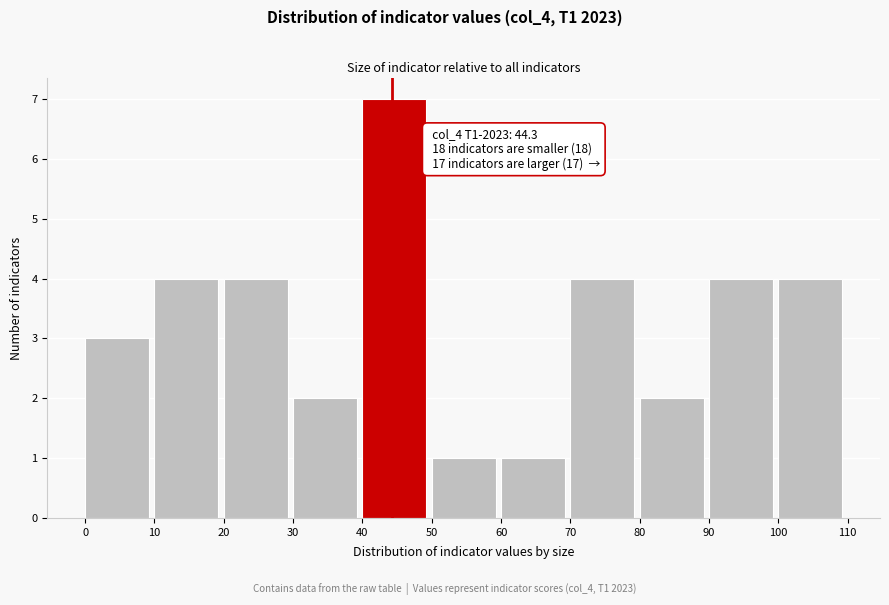

Over which range of the x-axis is the bar tallest?

40 to 50